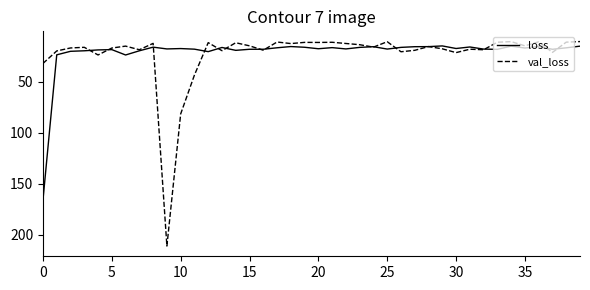

True or false: loss and val_loss intersect in this chart.

True